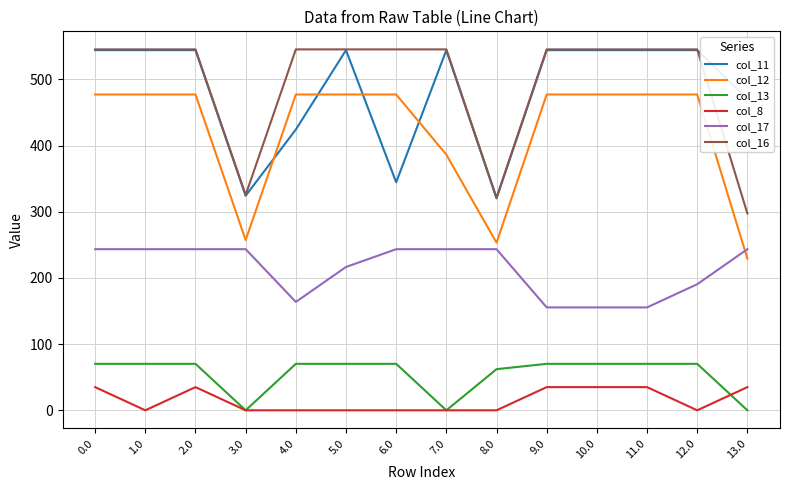

How many values in the col_17 series are below 243?

6